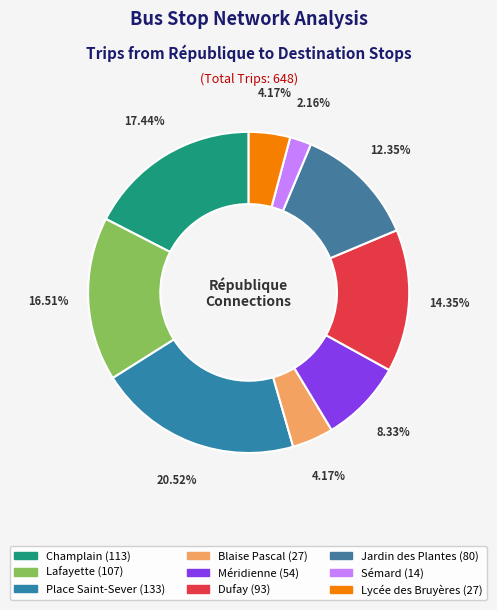

How many segments does this pie chart have?

9